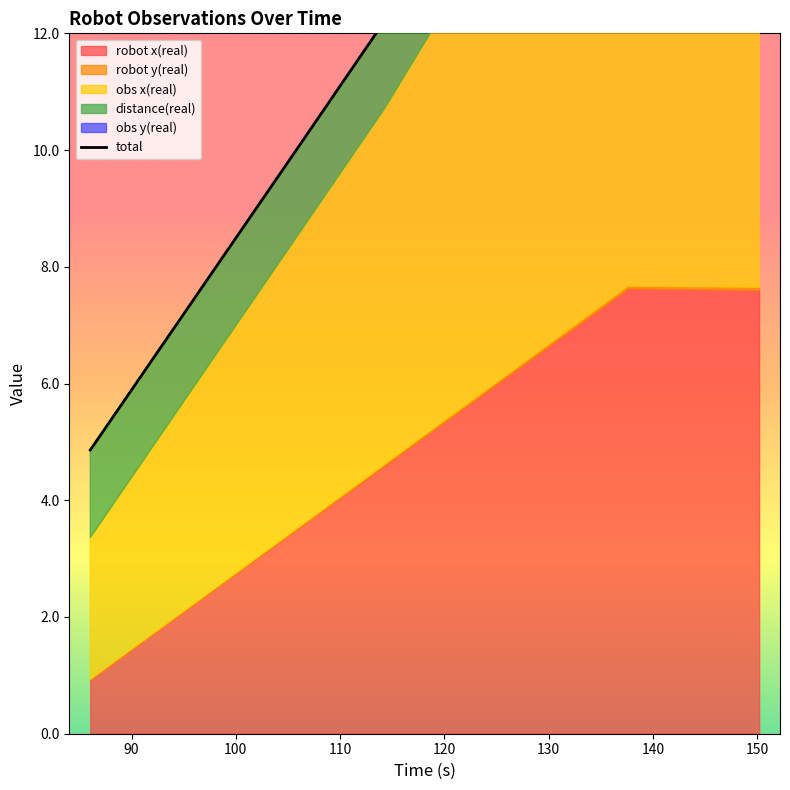

Is it true that the value at 120 is 19.0?

True